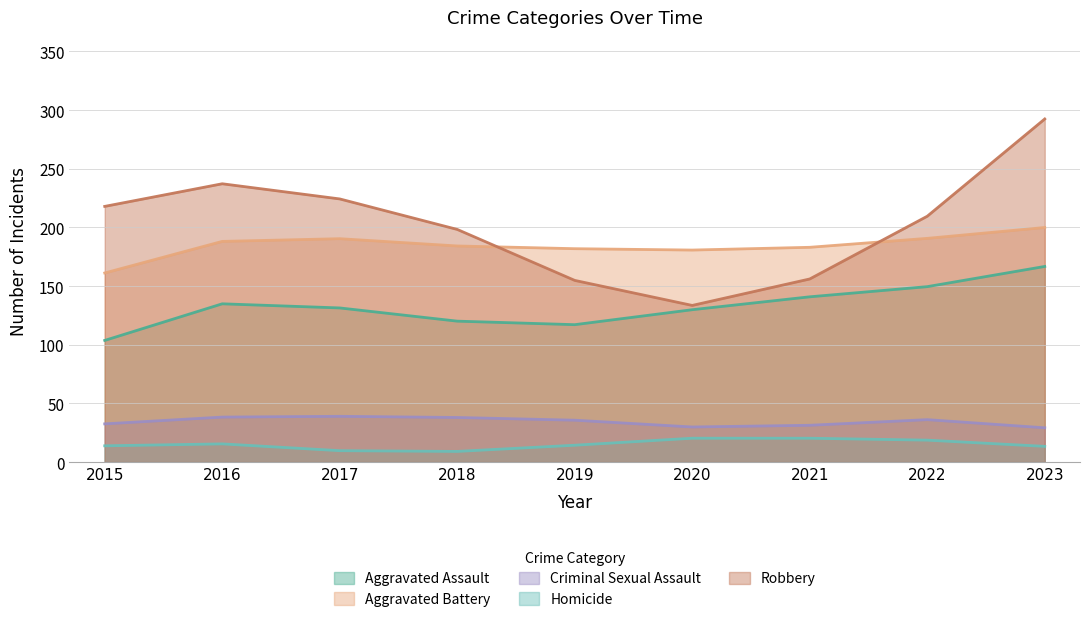

True or false: Aggravated Battery has a value of 254 at 2017.

False